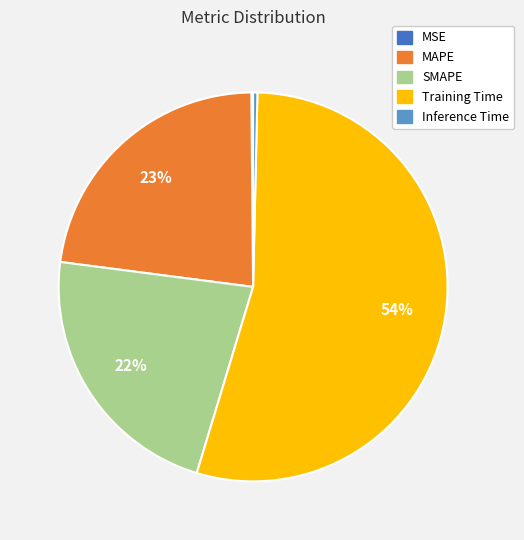

Is it true that Inference Time is 0% of the pie?

True